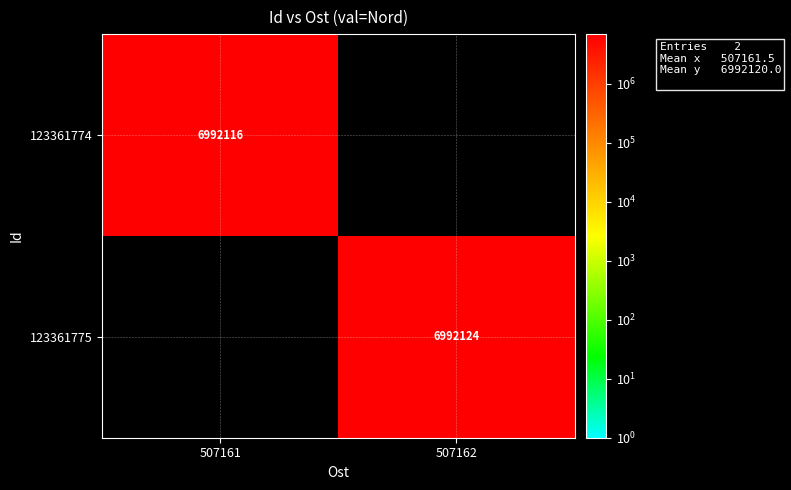

The 123361775 series shows 6992124 at 507162. True or false?

True